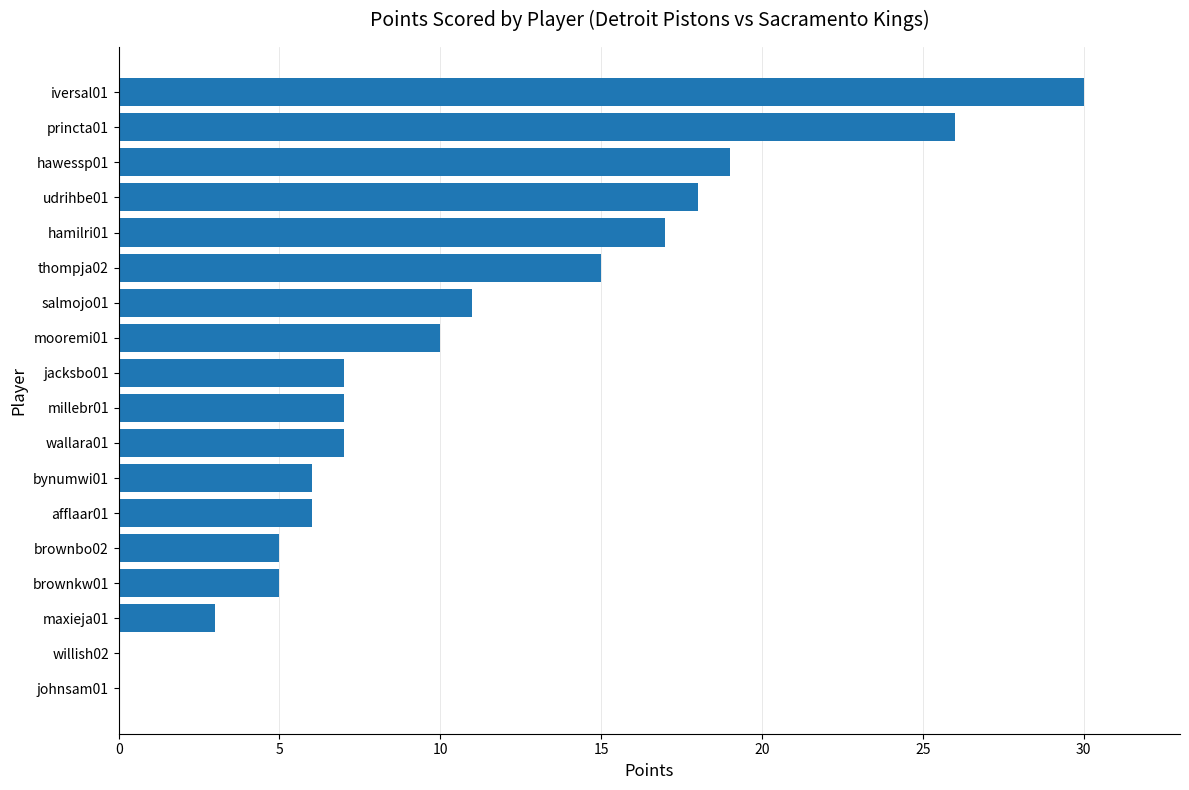

Which label corresponds to the largest value in the chart?

iversal01